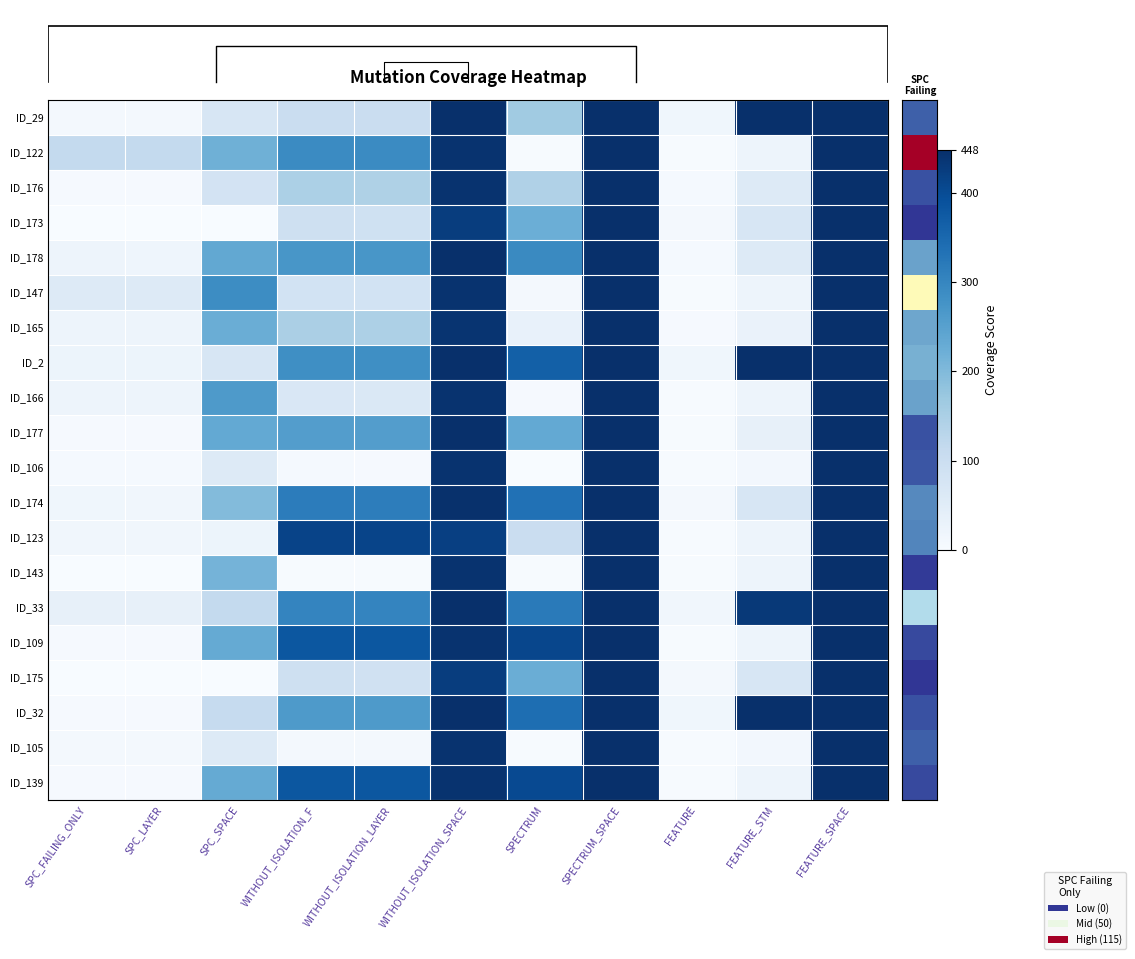

Rank the categories by ID_109 value from highest to lowest.

SPECTRUM_SPACE, FEATURE_SPACE, WITHOUT_ISOLATION_SPACE, SPECTRUM, WITHOUT_ISOLATION_F, WITHOUT_ISOLATION_LAYER, SPC_SPACE, FEATURE_STM, SPC_FAILING_ONLY, SPC_LAYER, FEATURE